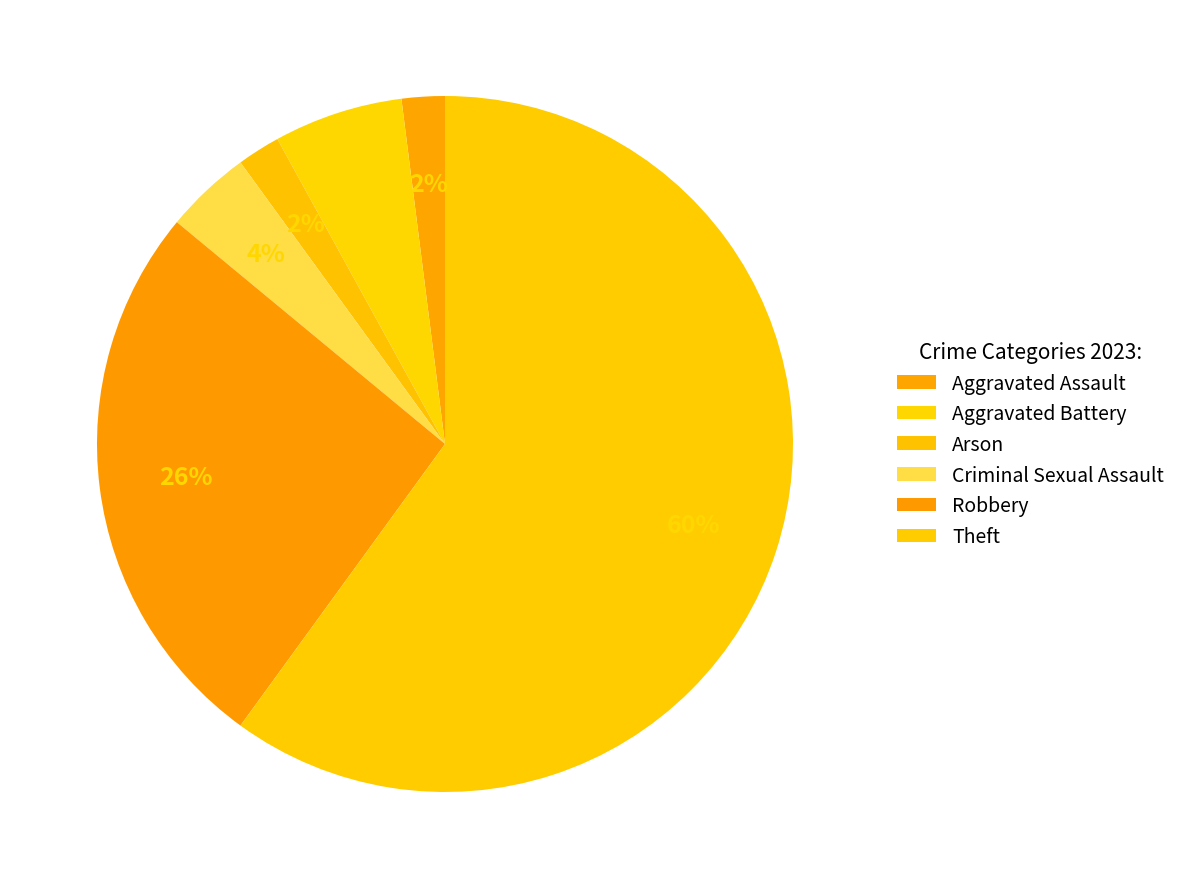

How much of the chart is everything except Criminal Sexual Assault?

96.0%